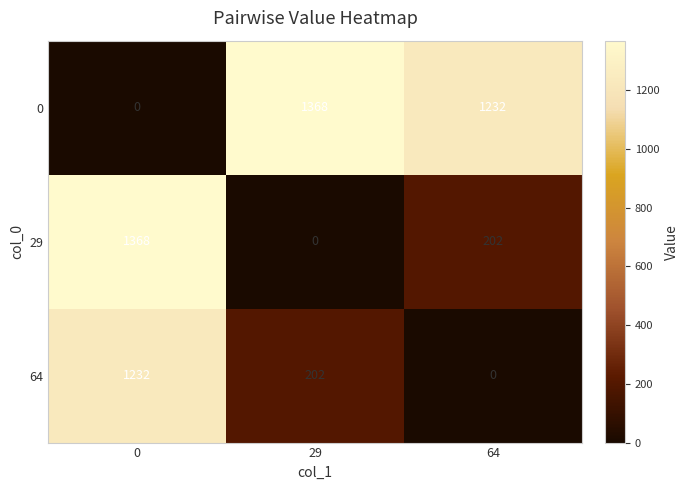

At how many categories does at least one series exceed 1122?

3